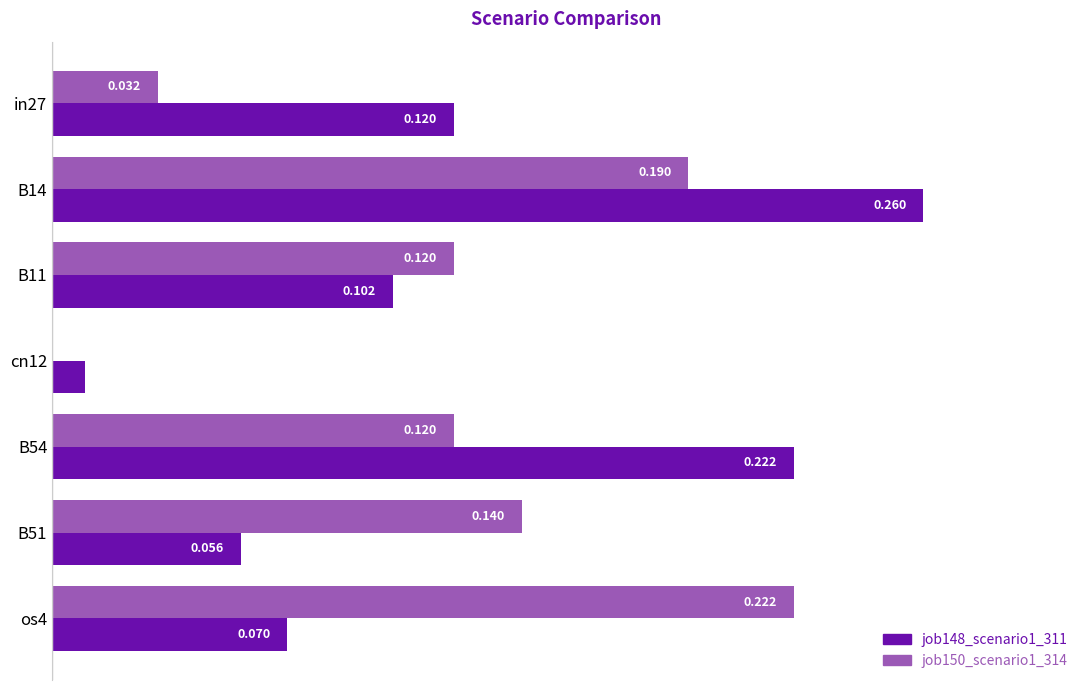

What are all the series names shown in the legend?

job148_scenario1_311, job150_scenario1_314